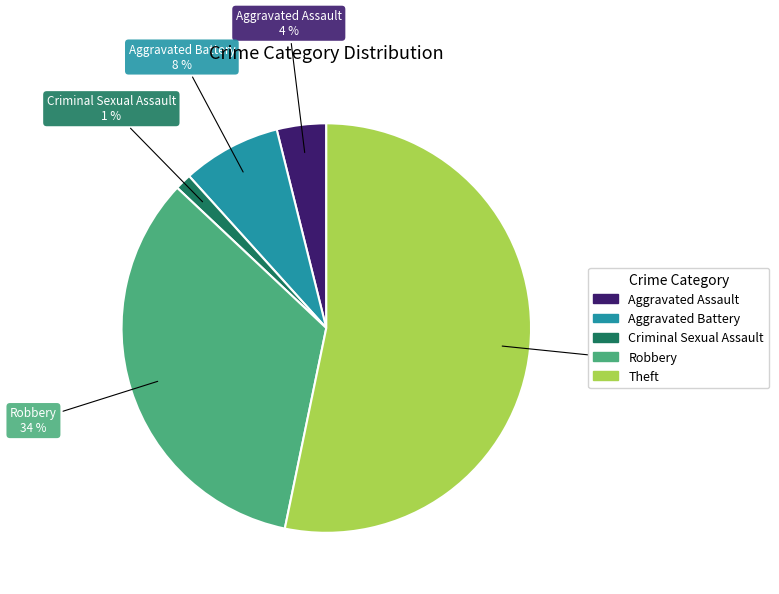

How many segments does this pie chart have?

5